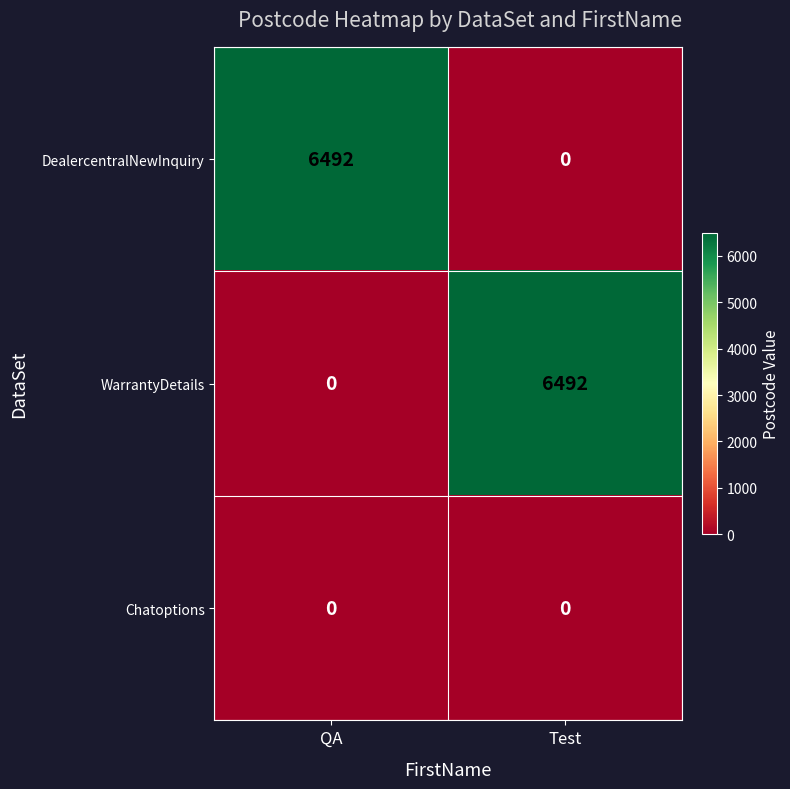

What is the difference between the highest and lowest values at QA?

6492